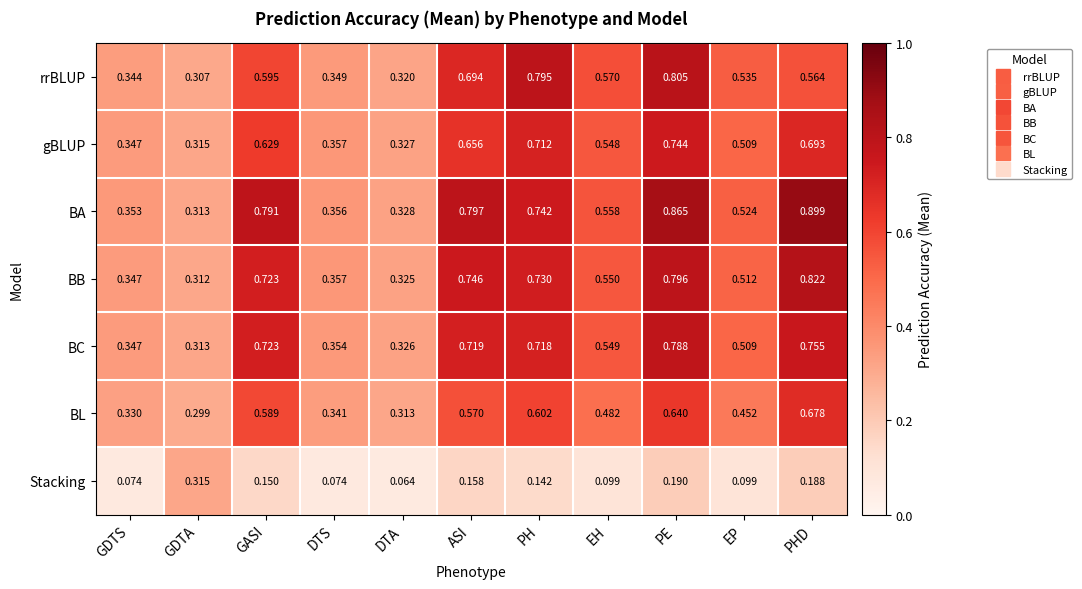

Rank the series at EH from highest to lowest value.

rrBLUP, BA, BB, BC, gBLUP, BL, Stacking